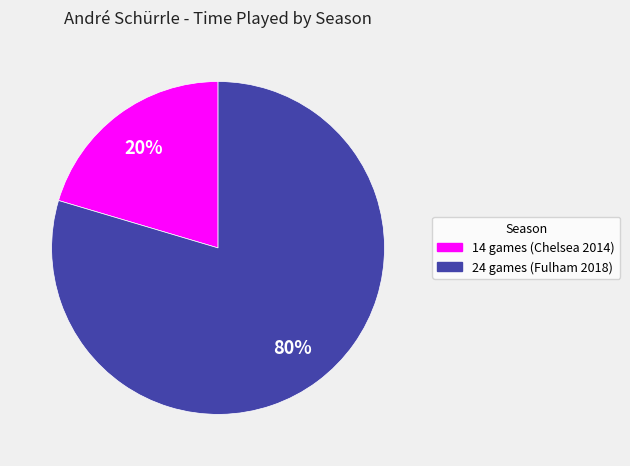

To the nearest percent, what percentage of the pie is 24 games (Fulham 2018)?

80%